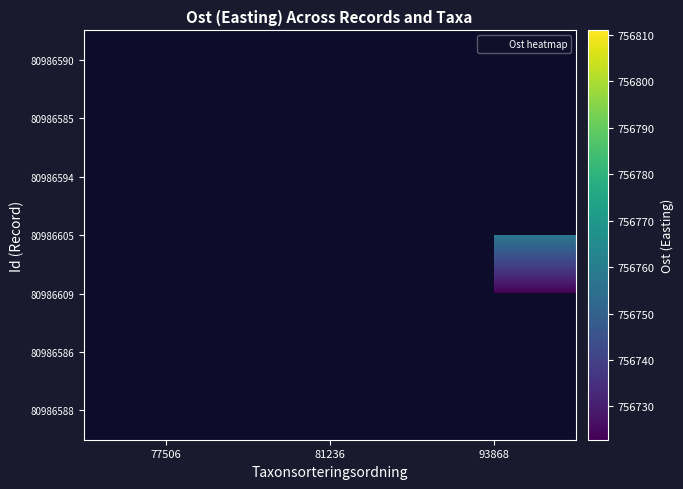

How many distinct data groups are displayed?

7